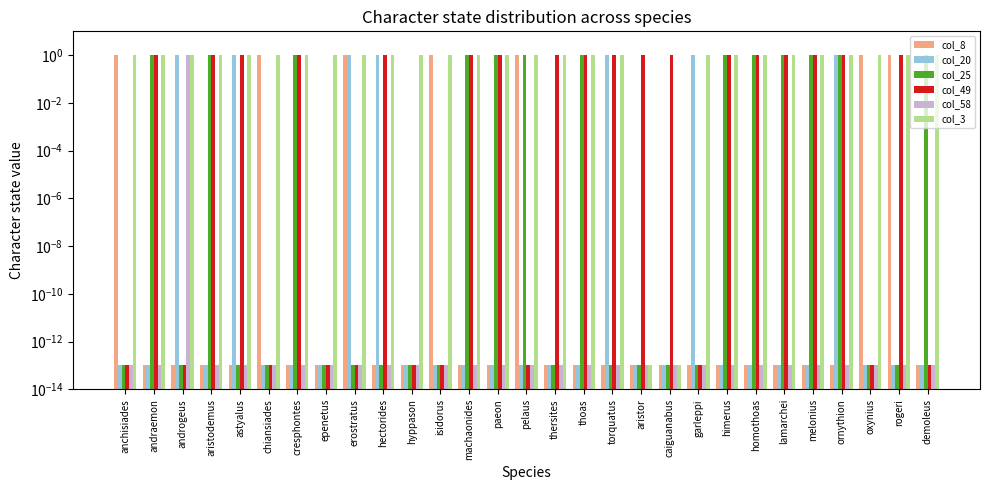

Which series has the largest range (max minus min)?

col_8